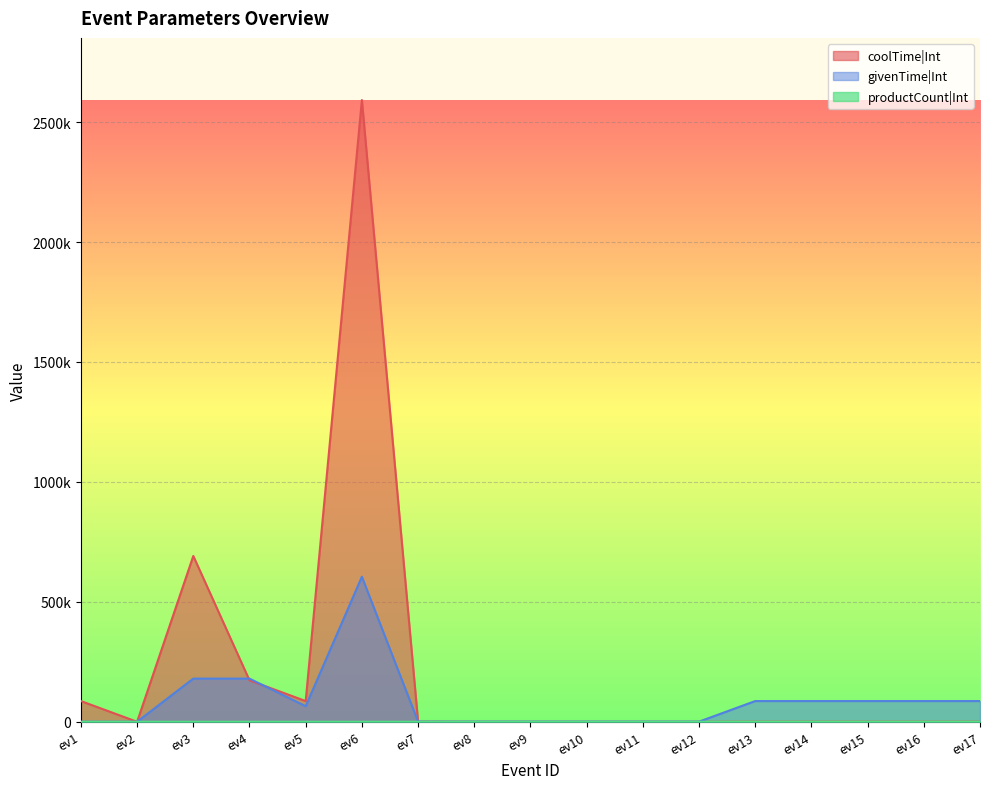

Reading right to left, what are all the values shown in this chart?

coolTime|Int: 300	300	300	300	300	0	0	0	0	0	600	2592000	86400	172800	691200	0	86400
givenTime|Int: 86400	86400	86400	86400	86400	600	600	600	600	600	600	604800	64800	180000	180000	300	300
productCount|Int: 0	0	0	1	3	1	1	0	0	0	0	0	3	4	3	1	1